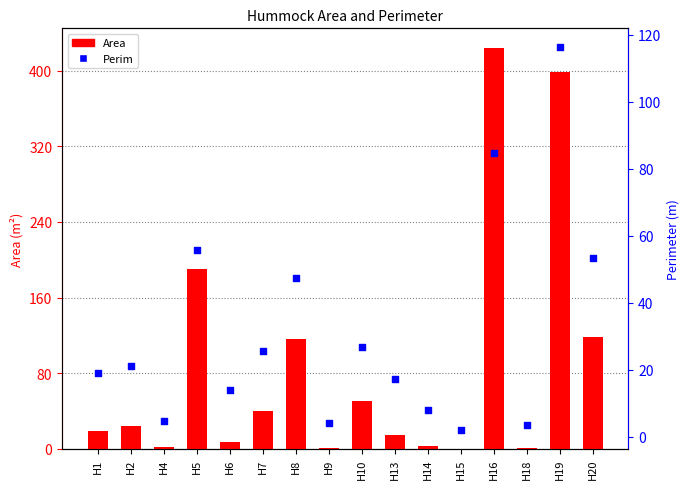

Which series has the largest total across all categories?

Area